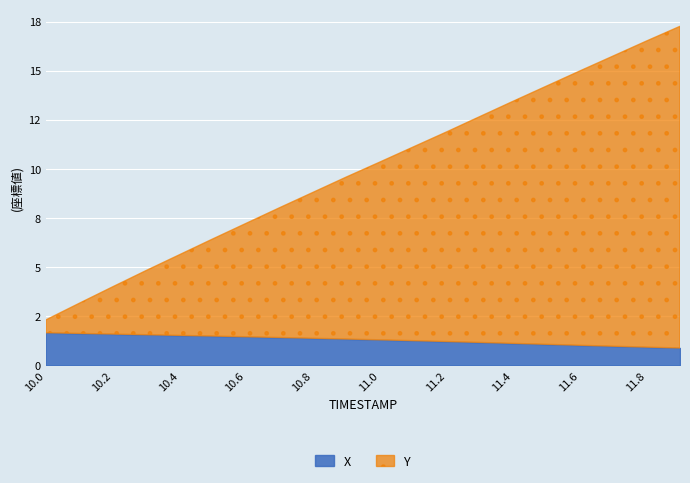

True or false: Y has more than 1 interior local peaks.

False